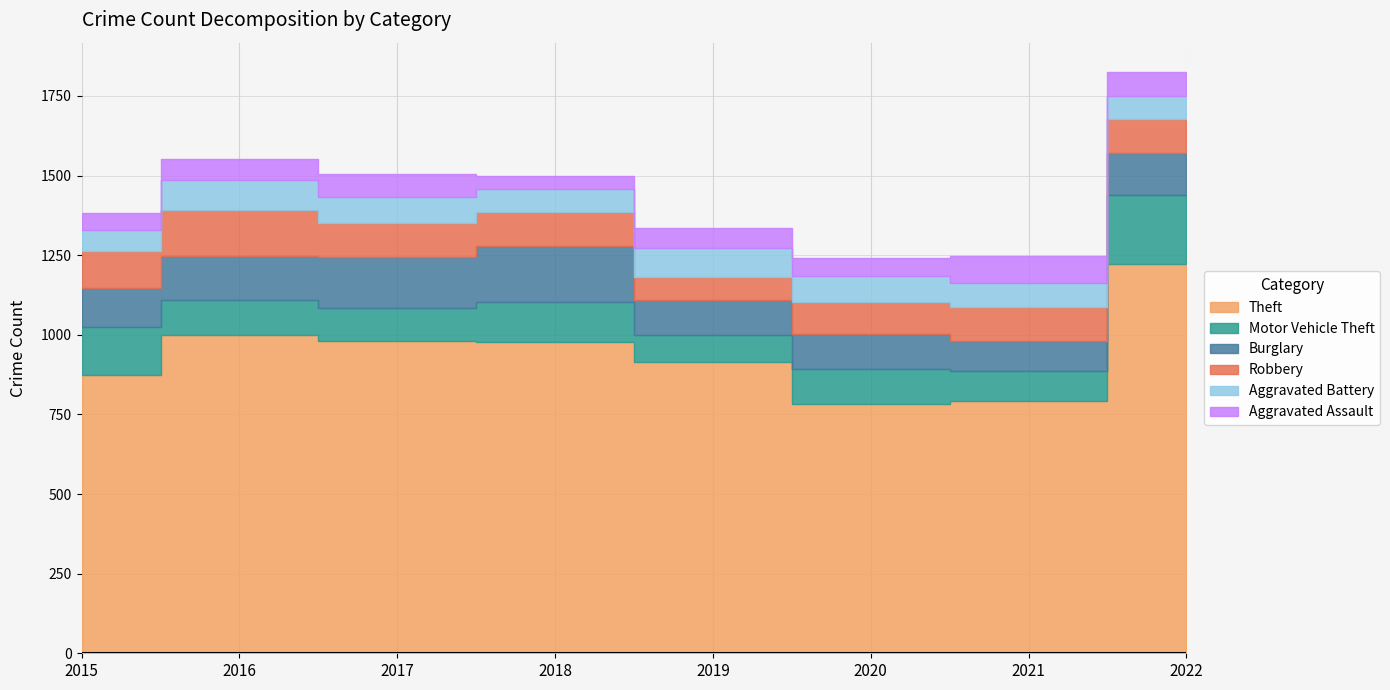

Which series changed the most between 2019 and 2020?

Theft